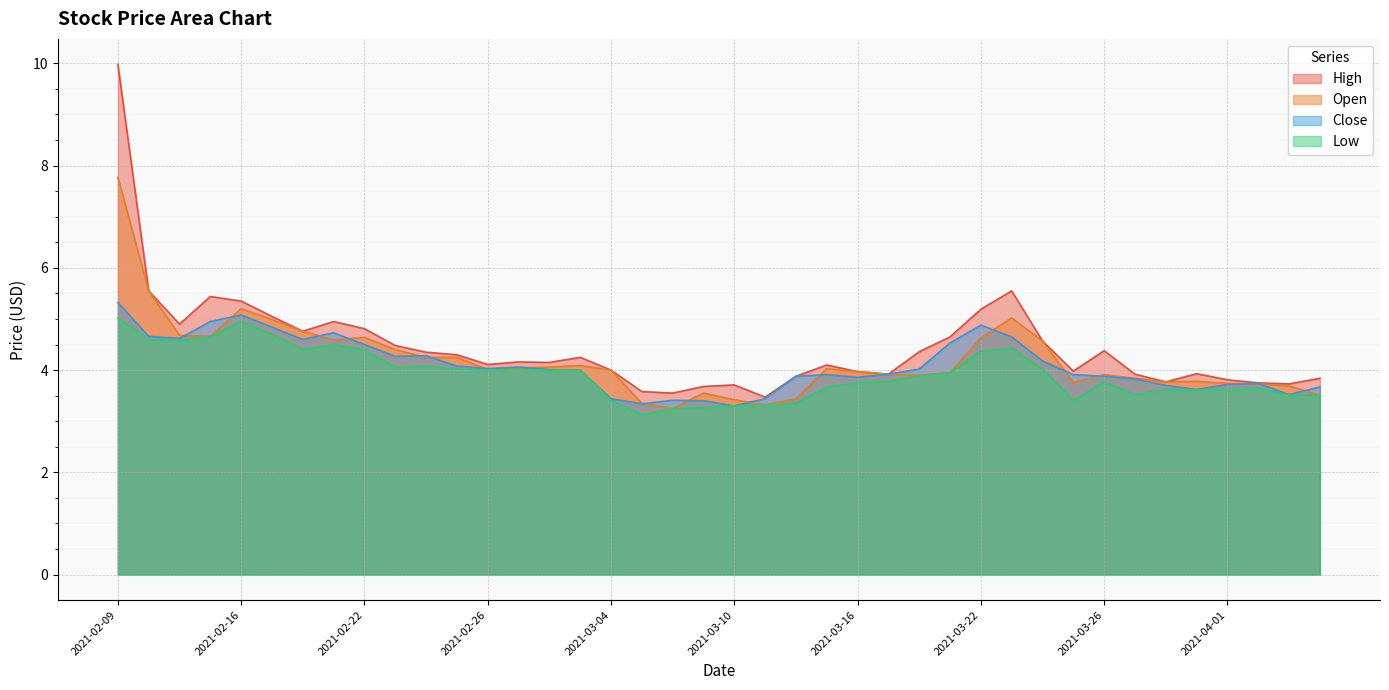

What is the difference between the maximum and second lowest values in the High series?

6.4